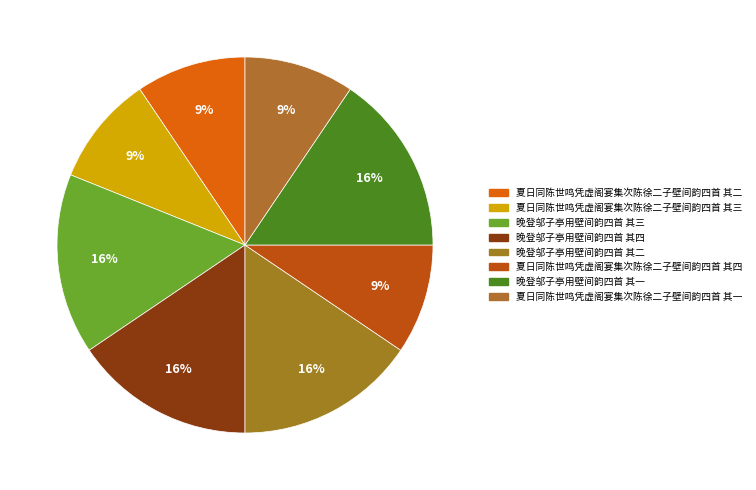

Is there a majority slice in this chart?

No